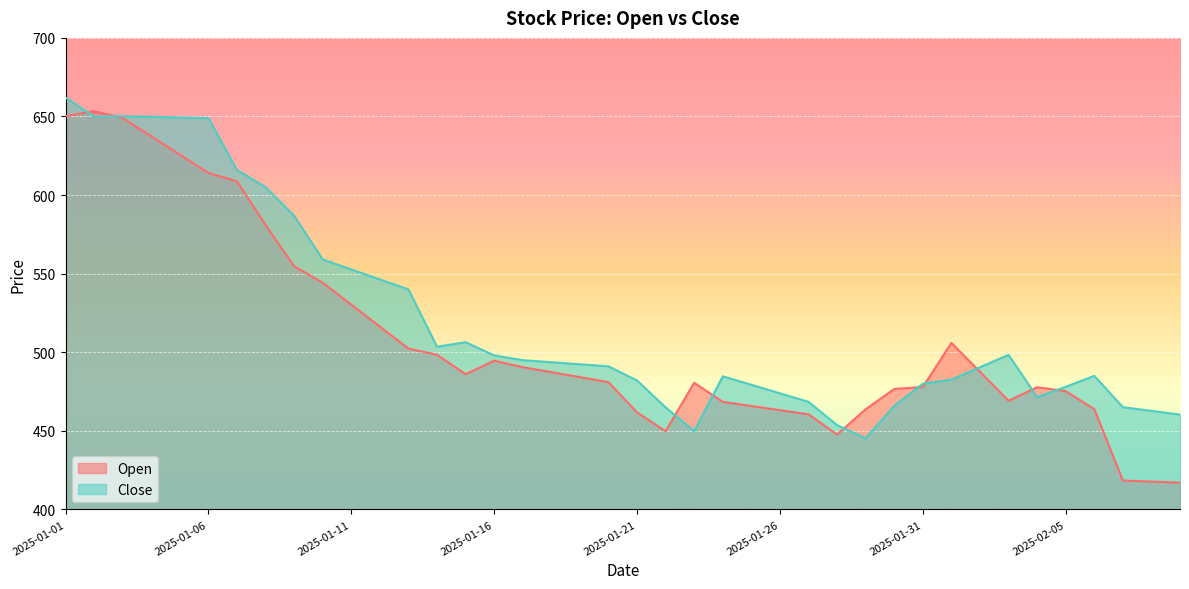

List the labels in order of Open value, smallest first.

2025-02-09, 2025-02-08, 2025-02-07, 2025-01-28, 2025-01-22, 2025-01-27, 2025-01-21, 2025-01-26, 2025-01-29, 2025-02-06, 2025-01-25, 2025-01-24, 2025-02-03, 2025-02-05, 2025-01-30, 2025-02-04, 2025-01-31, 2025-01-23, 2025-01-20, 2025-01-19, 2025-01-15, 2025-01-18, 2025-02-02, 2025-01-17, 2025-01-16, 2025-01-14, 2025-01-13, 2025-02-01, 2025-01-12, 2025-01-11, 2025-01-10, 2025-01-09, 2025-01-08, 2025-01-07, 2025-01-06, 2025-01-05, 2025-01-04, 2025-01-03, 2025-01-01, 2025-01-02